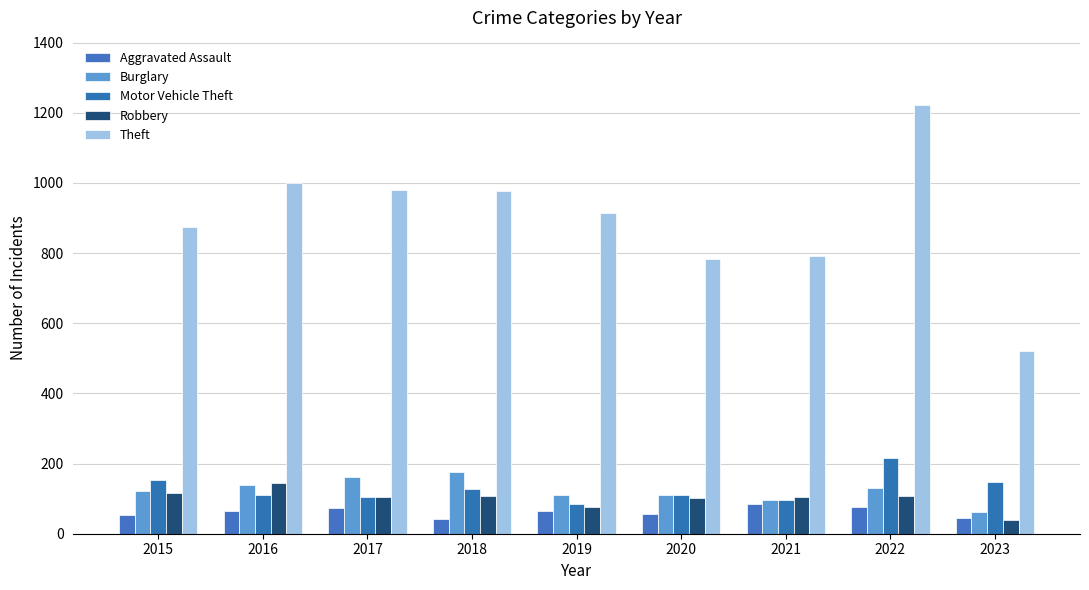

Reading left to right, transcribe all the data shown in this chart.

Aggravated Assault: 2015=54	2016=66	2017=72	2018=43	2019=65	2020=56	2021=86	2022=77	2023=44
Burglary: 2015=121	2016=139	2017=162	2018=176	2019=110	2020=110	2021=95	2022=131	2023=62
Motor Vehicle Theft: 2015=152	2016=110	2017=104	2018=127	2019=84	2020=109	2021=96	2022=216	2023=148
Robbery: 2015=117	2016=145	2017=105	2018=107	2019=75	2020=102	2021=105	2022=107	2023=39
Theft: 2015=874	2016=999	2017=979	2018=977	2019=914	2020=783	2021=791	2022=1222	2023=522